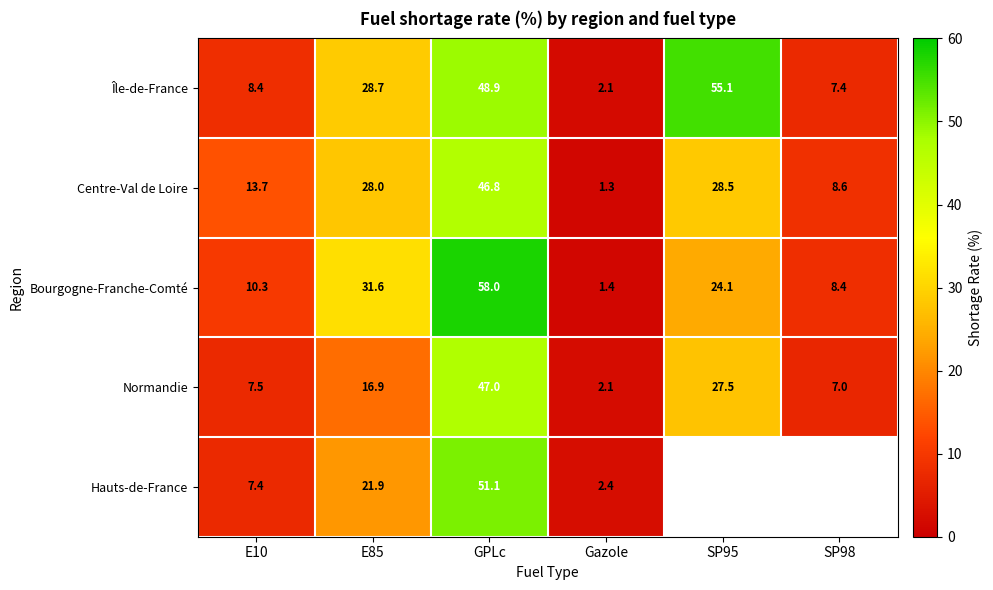

The value of Centre-Val de Loire at GPLc is 46.8. True or false?

True